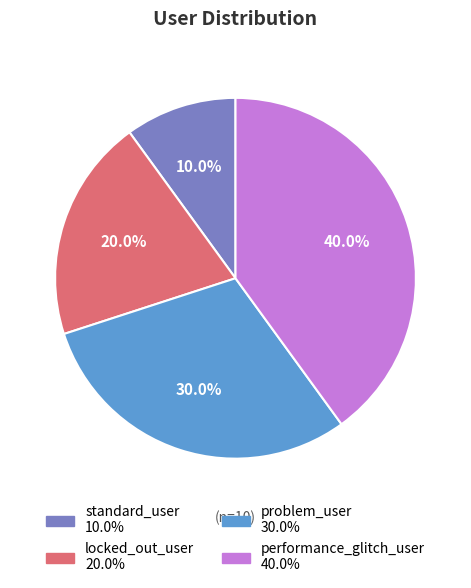

What is the smallest slice in the pie chart?

standard_user